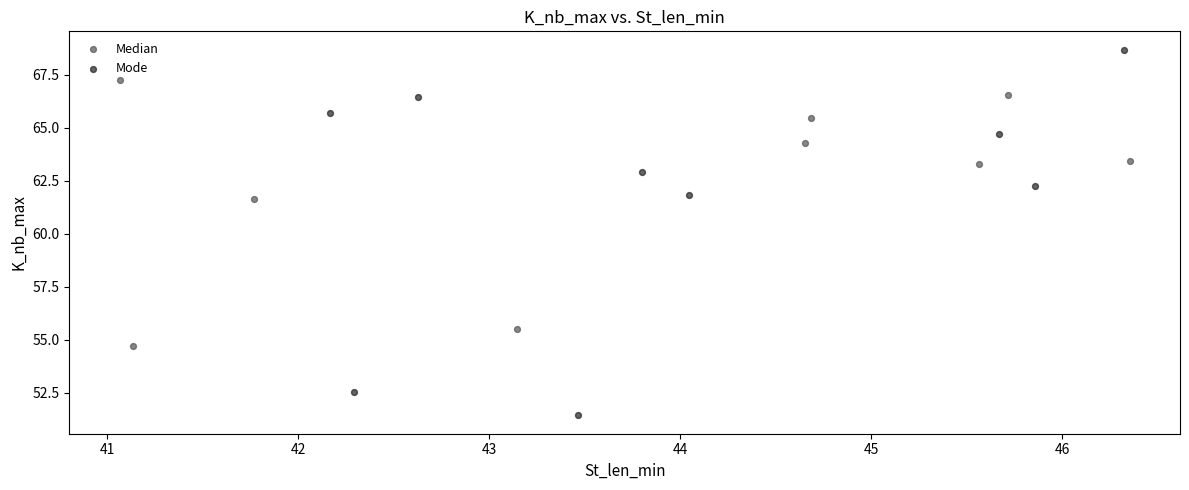

Which series reaches the maximum Y coordinate?

Mode